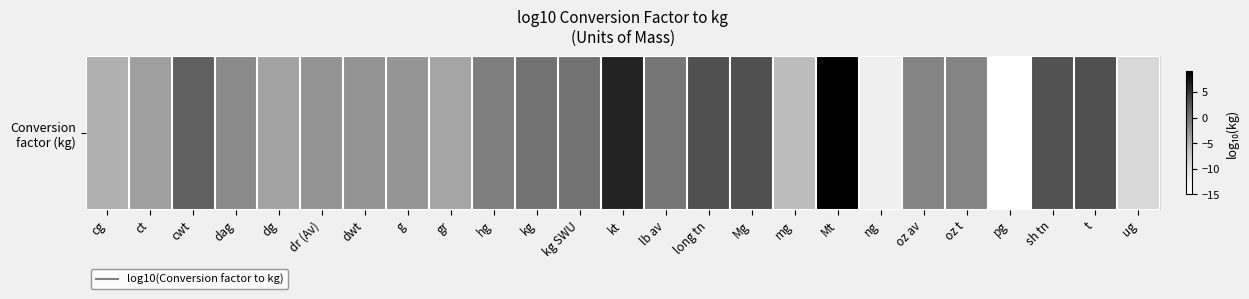

List the labels in order of value, smallest first.

pg, ng, ug, mg, cg, gr, dg, ct, g, dwt, dr (Av), dag, oz av, oz t, hg, lb av, kg, kg SWU, cwt, sh tn, Mg, t, long tn, kt, Mt